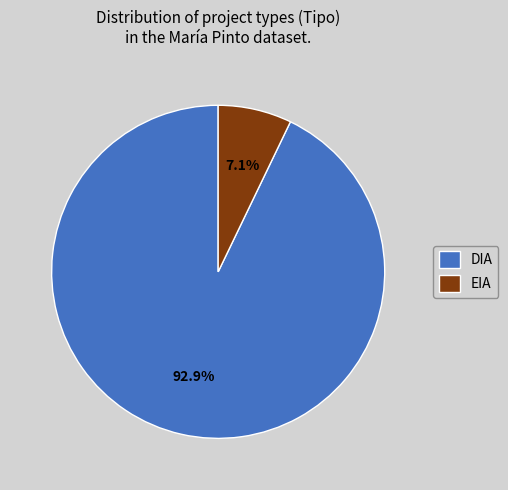

To the nearest percent, what percentage of the pie is EIA?

7%